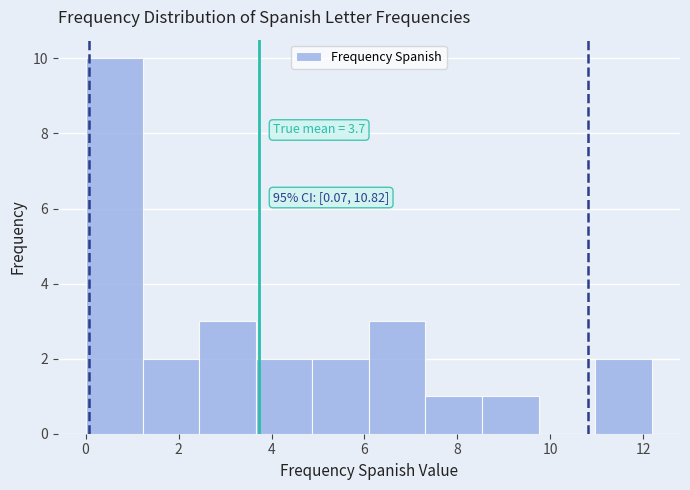

Which range on the x-axis has the tallest bar?

0.0 to 1.2